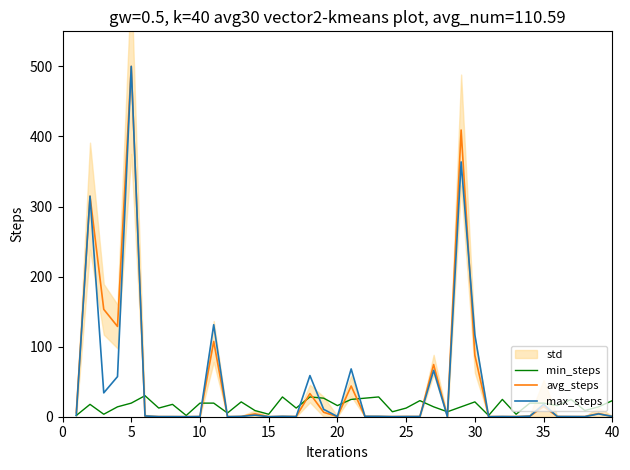

Which category has the lowest value in the avg_steps series?

40